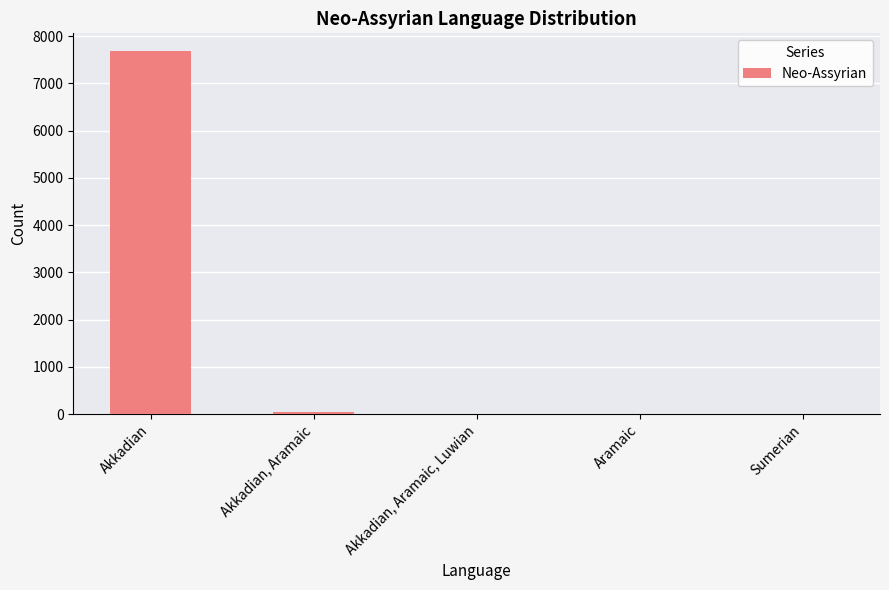

At which label is the value closest to 3840?

Akkadian, Aramaic